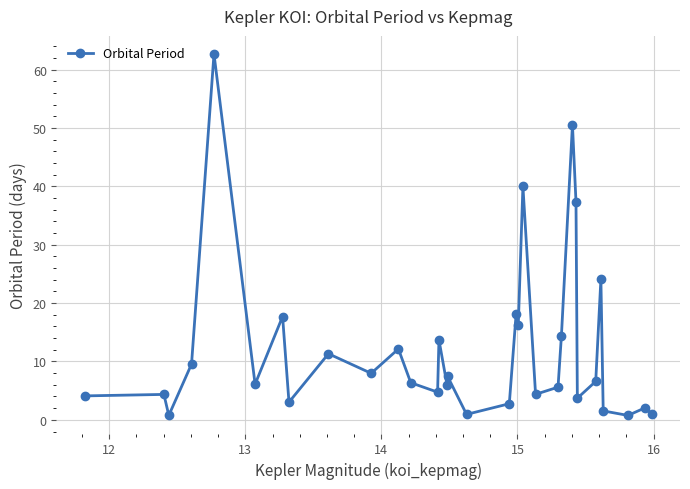

What is the maximum value shown in the chart?

62.7